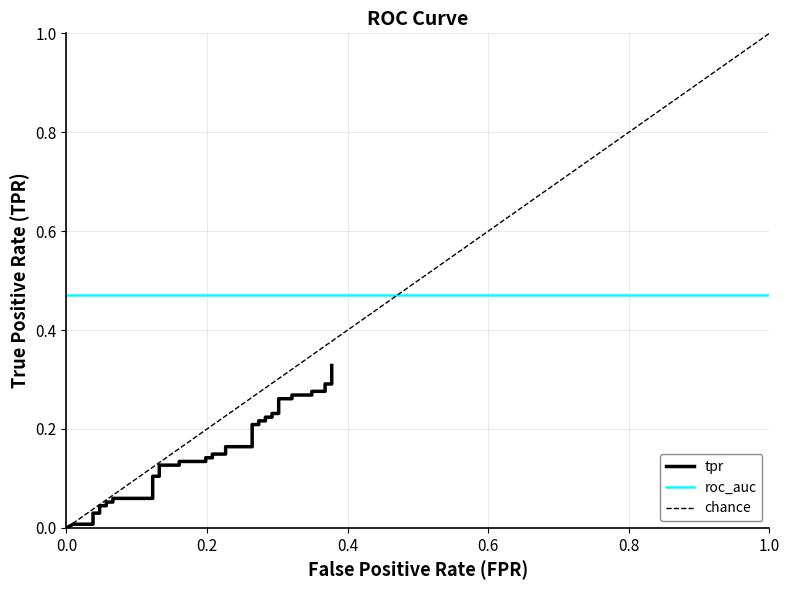

Which category has the lowest value across all series?

fpr